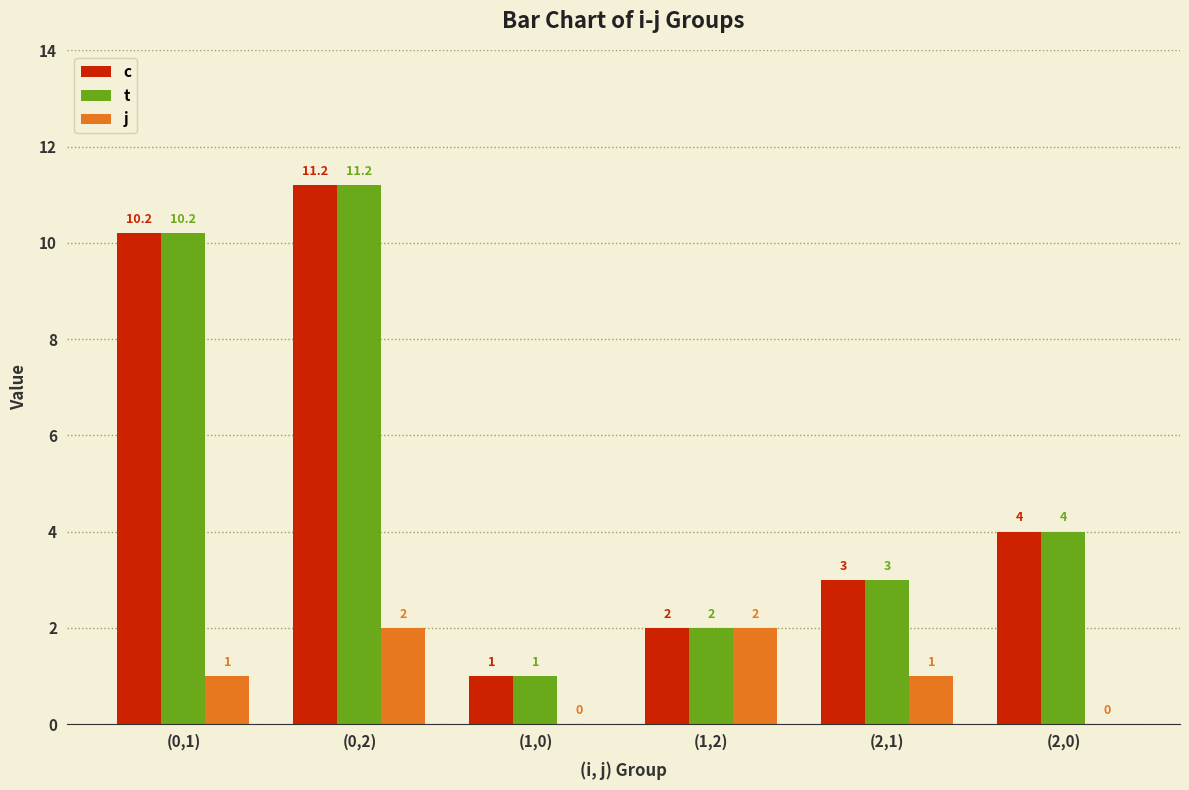

Is it true that j equals 0.5 at (0,2)?

False